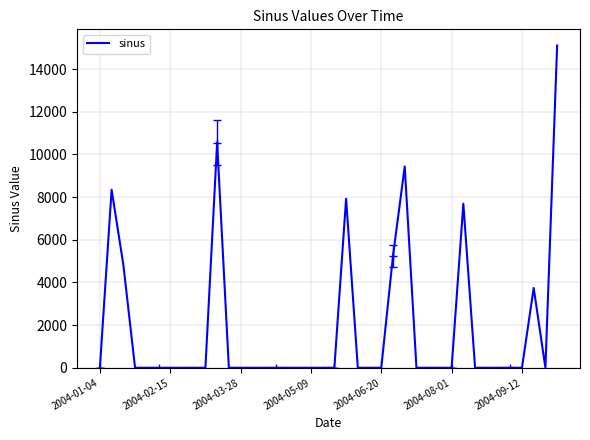

How many categories are shown in the chart?

40